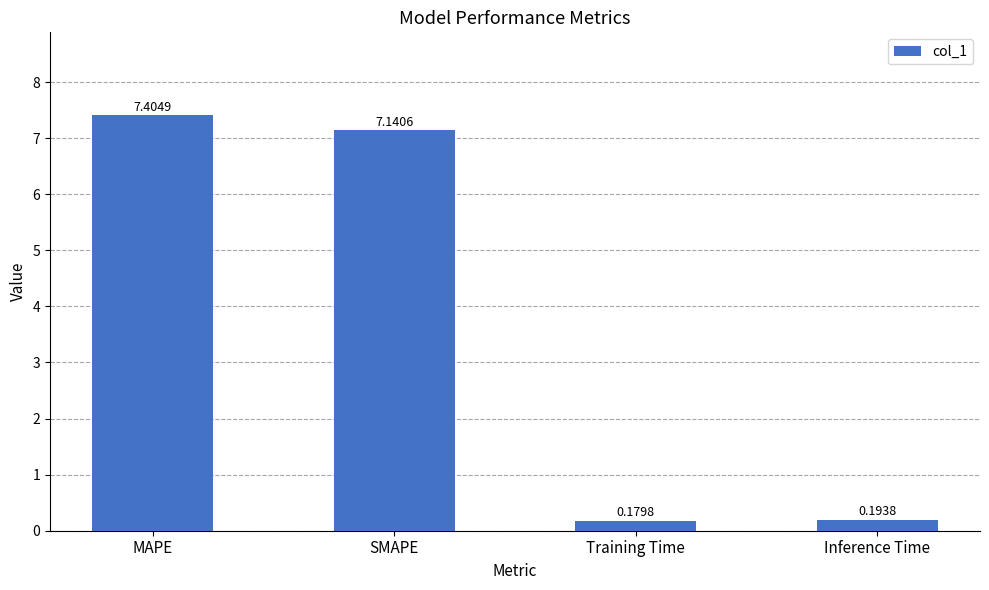

Are the bars horizontal?

No